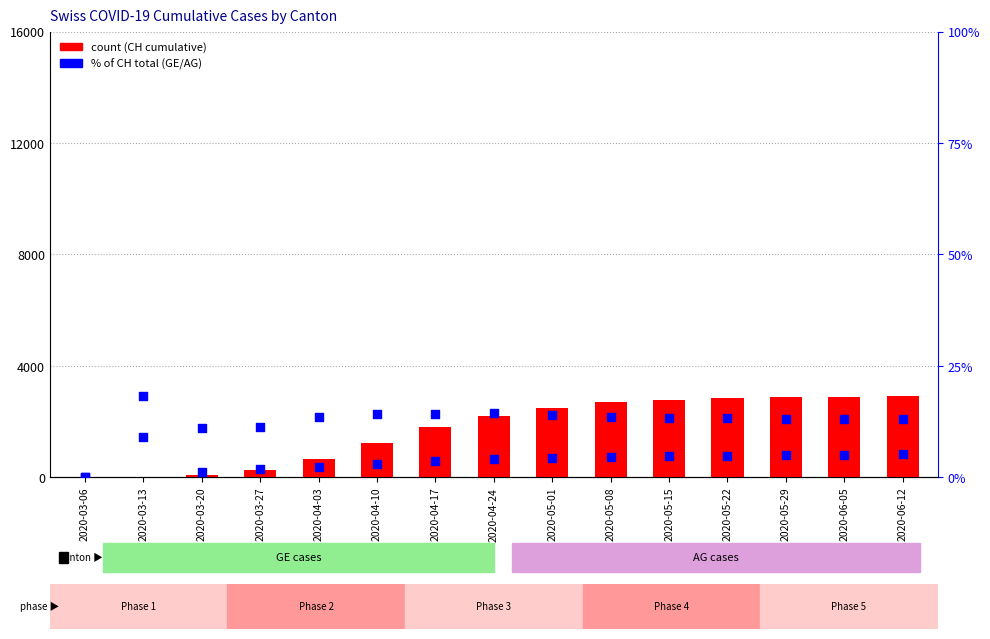

Which series has the largest Y range (max minus min)?

count